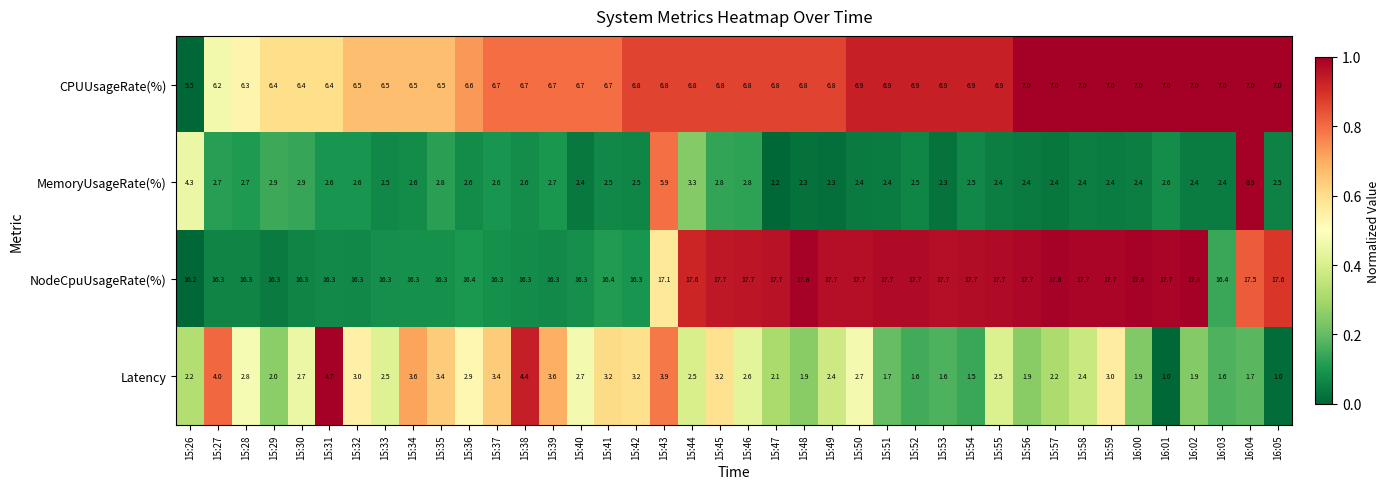

What is the average value of the Latency series?

2.6